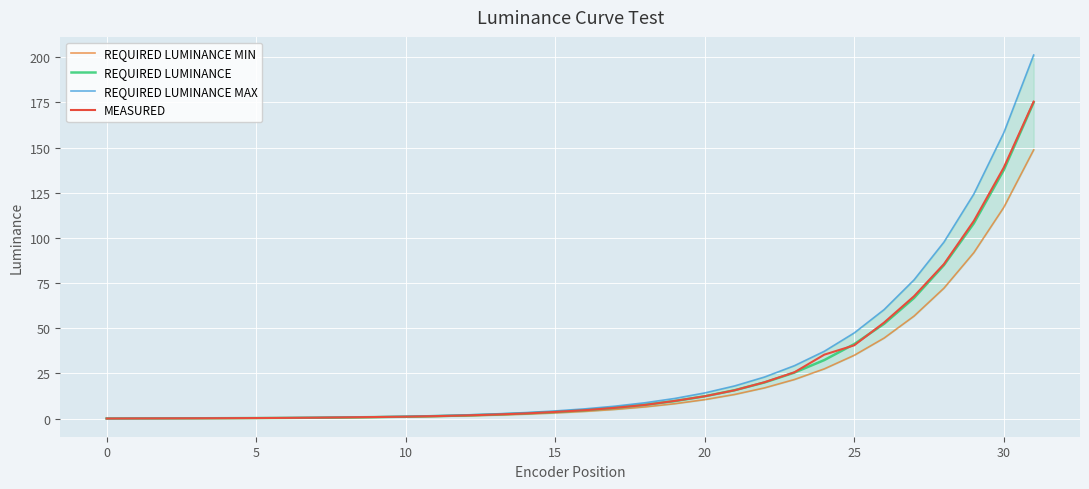

What is the value of the MEASURED point at the 27th from the left?

53.2